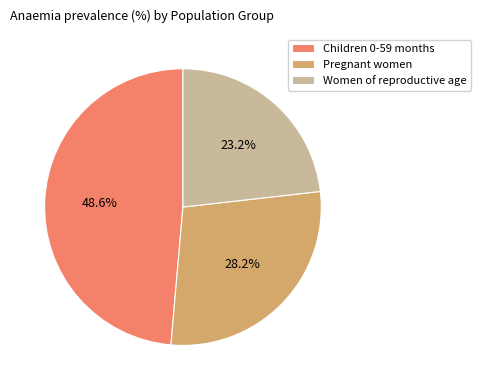

Rank the categories by value from highest to lowest.

Children 0-59 months, Pregnant women, Women of reproductive age